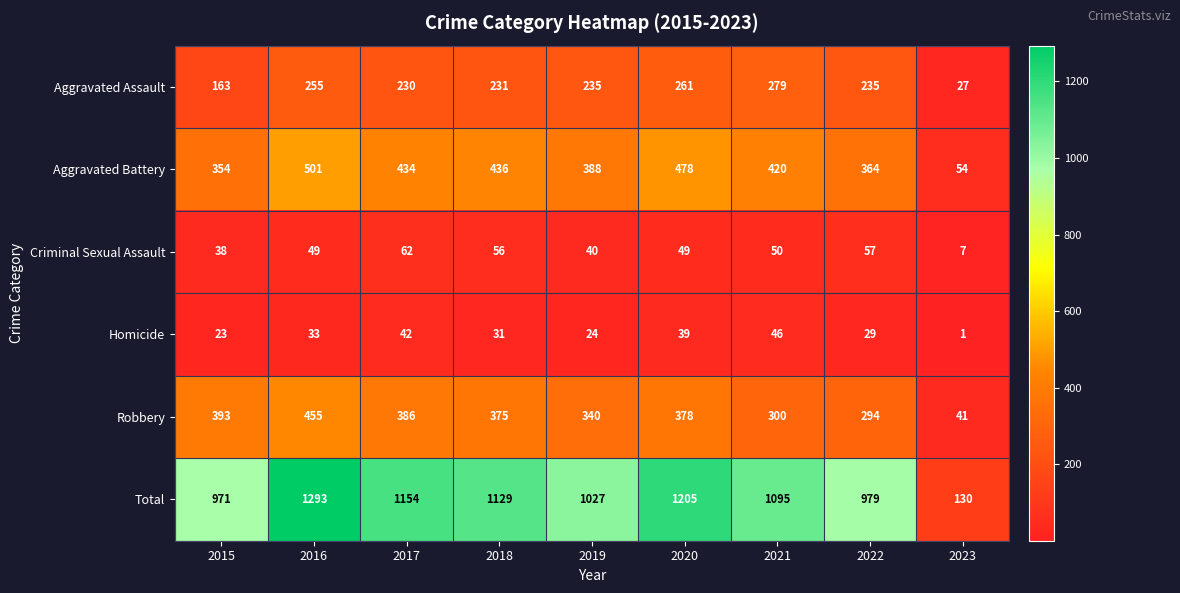

At which label does Aggravated Battery reach its minimum?

2023